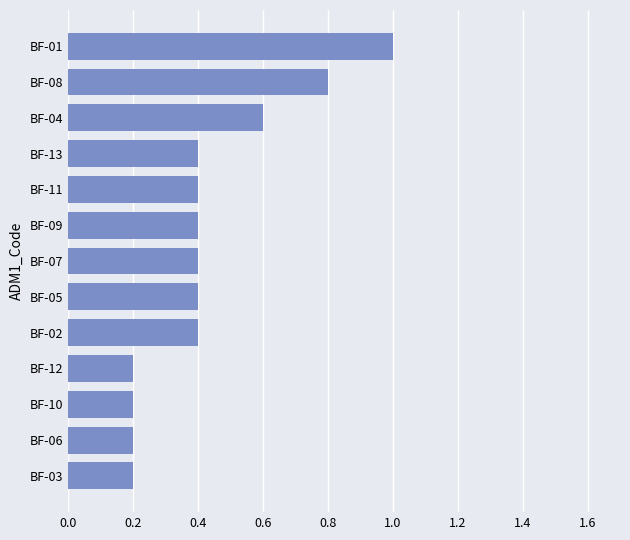

How many distinct data groups are displayed?

1